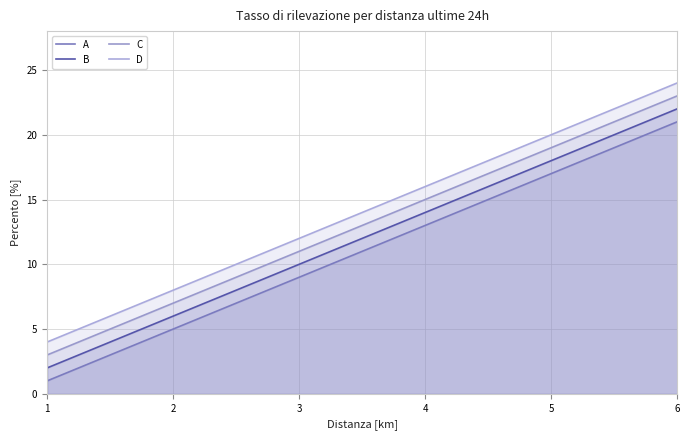

The C series shows 19 at 5. True or false?

True